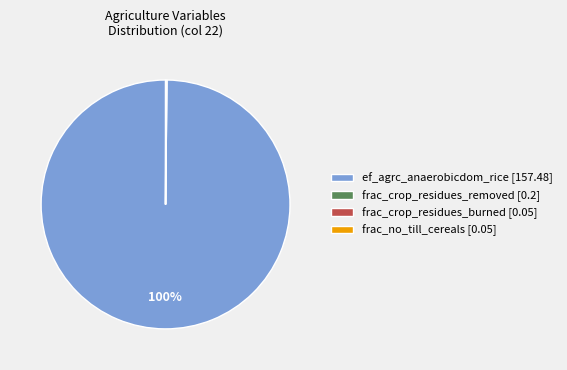

To the nearest percent, what is the average slice percentage?

25%